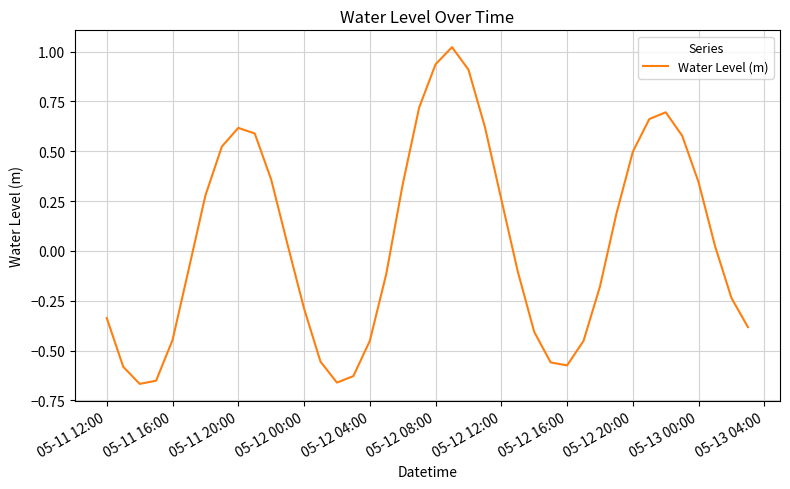

Count the number of values greater than 0.

20